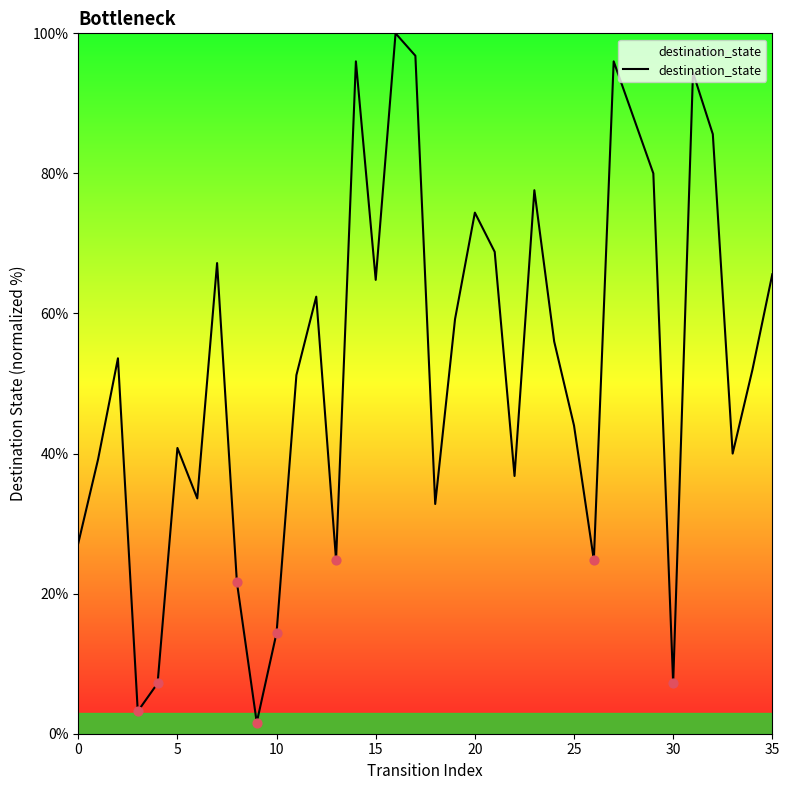

What is the maximum value shown in the chart?

100.0